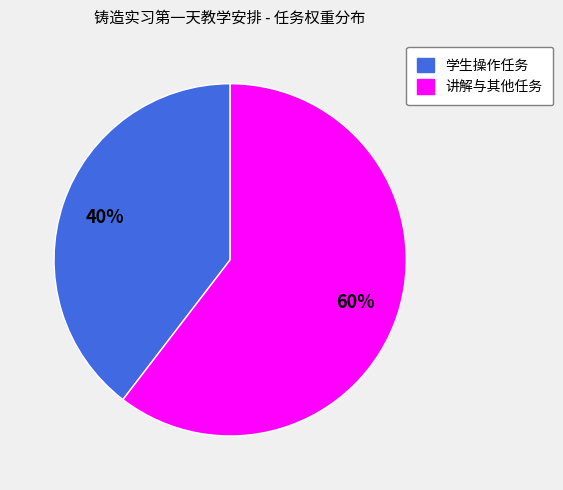

Do 学生操作任务 and 讲解与其他任务 together represent more than half of the pie?

Yes